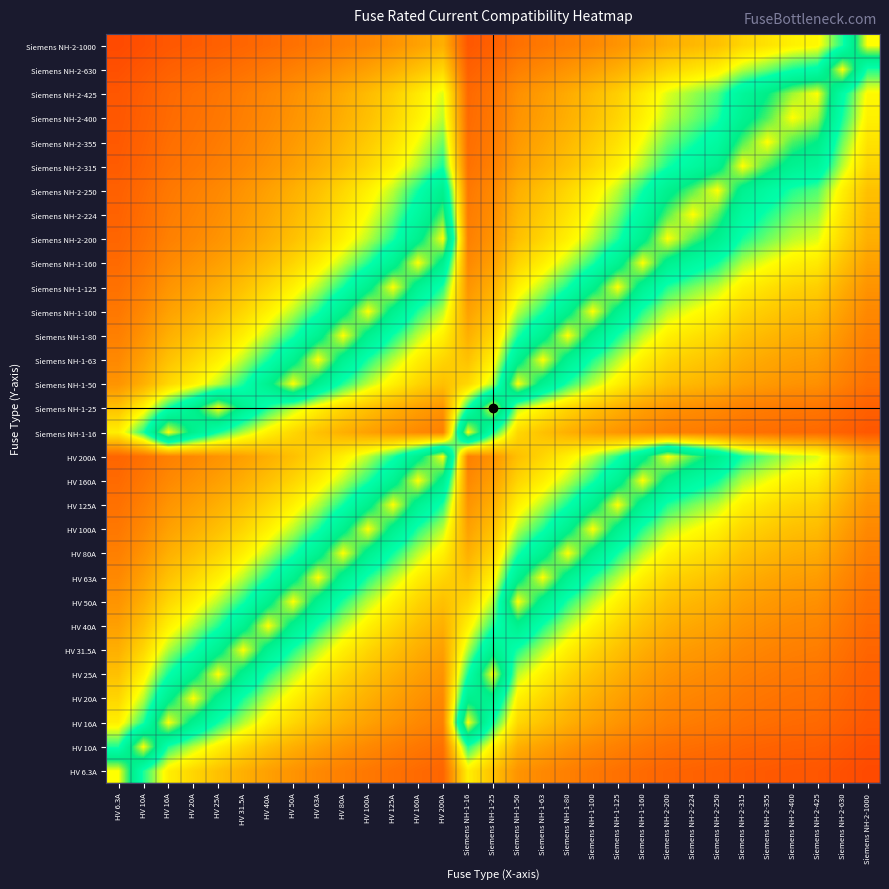

Reading left to right, extract all data points from this chart.

HV 6.3A: HV 6.3A=1.0	HV 10A=0.7	HV 16A=0.5	HV 20A=0.5	HV 25A=0.4	HV 31.5A=0.4	HV 40A=0.4	HV 50A=0.3	HV 63A=0.3	HV 80A=0.3	HV 100A=0.3	HV 125A=0.3	HV 160A=0.2	HV 200A=0.2	Siemens NH-1-16=0.5	Siemens NH-1-25=0.4	Siemens NH-1-50=0.3	Siemens NH-1-63=0.3	Siemens NH-1-80=0.3	Siemens NH-1-100=0.3	Siemens NH-1-125=0.3	Siemens NH-1-160=0.2	Siemens NH-2-200=0.2	Siemens NH-2-224=0.2	Siemens NH-2-250=0.2	Siemens NH-2-315=0.2	Siemens NH-2-355=0.2	Siemens NH-2-400=0.2	Siemens NH-2-425=0.2	Siemens NH-2-630=0.2	Siemens NH-2-1000=0.2
HV 10A: HV 6.3A=0.7	HV 10A=1.0	HV 16A=0.7	HV 20A=0.6	HV 25A=0.5	HV 31.5A=0.5	HV 40A=0.4	HV 50A=0.4	HV 63A=0.4	HV 80A=0.3	HV 100A=0.3	HV 125A=0.3	HV 160A=0.3	HV 200A=0.3	Siemens NH-1-16=0.7	Siemens NH-1-25=0.5	Siemens NH-1-50=0.4	Siemens NH-1-63=0.4	Siemens NH-1-80=0.3	Siemens NH-1-100=0.3	Siemens NH-1-125=0.3	Siemens NH-1-160=0.3	Siemens NH-2-200=0.3	Siemens NH-2-224=0.2	Siemens NH-2-250=0.2	Siemens NH-2-315=0.2	Siemens NH-2-355=0.2	Siemens NH-2-400=0.2	Siemens NH-2-425=0.2	Siemens NH-2-630=0.2	Siemens NH-2-1000=0.2
HV 16A: HV 6.3A=0.5	HV 10A=0.7	HV 16A=1.0	HV 20A=0.8	HV 25A=0.7	HV 31.5A=0.6	HV 40A=0.5	HV 50A=0.5	HV 63A=0.4	HV 80A=0.4	HV 100A=0.4	HV 125A=0.3	HV 160A=0.3	HV 200A=0.3	Siemens NH-1-16=1.0	Siemens NH-1-25=0.7	Siemens NH-1-50=0.5	Siemens NH-1-63=0.4	Siemens NH-1-80=0.4	Siemens NH-1-100=0.4	Siemens NH-1-125=0.3	Siemens NH-1-160=0.3	Siemens NH-2-200=0.3	Siemens NH-2-224=0.3	Siemens NH-2-250=0.3	Siemens NH-2-315=0.3	Siemens NH-2-355=0.2	Siemens NH-2-400=0.2	Siemens NH-2-425=0.2	Siemens NH-2-630=0.2	Siemens NH-2-1000=0.2
HV 20A: HV 6.3A=0.5	HV 10A=0.6	HV 16A=0.8	HV 20A=1.0	HV 25A=0.8	HV 31.5A=0.7	HV 40A=0.6	HV 50A=0.5	HV 63A=0.5	HV 80A=0.4	HV 100A=0.4	HV 125A=0.4	HV 160A=0.3	HV 200A=0.3	Siemens NH-1-16=0.8	Siemens NH-1-25=0.8	Siemens NH-1-50=0.5	Siemens NH-1-63=0.5	Siemens NH-1-80=0.4	Siemens NH-1-100=0.4	Siemens NH-1-125=0.4	Siemens NH-1-160=0.3	Siemens NH-2-200=0.3	Siemens NH-2-224=0.3	Siemens NH-2-250=0.3	Siemens NH-2-315=0.3	Siemens NH-2-355=0.3	Siemens NH-2-400=0.3	Siemens NH-2-425=0.2	Siemens NH-2-630=0.2	Siemens NH-2-1000=0.2
HV 25A: HV 6.3A=0.4	HV 10A=0.5	HV 16A=0.7	HV 20A=0.8	HV 25A=1.0	HV 31.5A=0.8	HV 40A=0.7	HV 50A=0.6	HV 63A=0.5	HV 80A=0.5	HV 100A=0.4	HV 125A=0.4	HV 160A=0.4	HV 200A=0.3	Siemens NH-1-16=0.7	Siemens NH-1-25=1.0	Siemens NH-1-50=0.6	Siemens NH-1-63=0.5	Siemens NH-1-80=0.5	Siemens NH-1-100=0.4	Siemens NH-1-125=0.4	Siemens NH-1-160=0.4	Siemens NH-2-200=0.3	Siemens NH-2-224=0.3	Siemens NH-2-250=0.3	Siemens NH-2-315=0.3	Siemens NH-2-355=0.3	Siemens NH-2-400=0.3	Siemens NH-2-425=0.3	Siemens NH-2-630=0.2	Siemens NH-2-1000=0.2
HV 31.5A: HV 6.3A=0.4	HV 10A=0.5	HV 16A=0.6	HV 20A=0.7	HV 25A=0.8	HV 31.5A=1.0	HV 40A=0.8	HV 50A=0.7	HV 63A=0.6	HV 80A=0.5	HV 100A=0.5	HV 125A=0.4	HV 160A=0.4	HV 200A=0.4	Siemens NH-1-16=0.6	Siemens NH-1-25=0.8	Siemens NH-1-50=0.7	Siemens NH-1-63=0.6	Siemens NH-1-80=0.5	Siemens NH-1-100=0.5	Siemens NH-1-125=0.4	Siemens NH-1-160=0.4	Siemens NH-2-200=0.4	Siemens NH-2-224=0.3	Siemens NH-2-250=0.3	Siemens NH-2-315=0.3	Siemens NH-2-355=0.3	Siemens NH-2-400=0.3	Siemens NH-2-425=0.3	Siemens NH-2-630=0.3	Siemens NH-2-1000=0.2
HV 40A: HV 6.3A=0.4	HV 10A=0.4	HV 16A=0.5	HV 20A=0.6	HV 25A=0.7	HV 31.5A=0.8	HV 40A=1.0	HV 50A=0.8	HV 63A=0.7	HV 80A=0.6	HV 100A=0.5	HV 125A=0.5	HV 160A=0.4	HV 200A=0.4	Siemens NH-1-16=0.5	Siemens NH-1-25=0.7	Siemens NH-1-50=0.8	Siemens NH-1-63=0.7	Siemens NH-1-80=0.6	Siemens NH-1-100=0.5	Siemens NH-1-125=0.5	Siemens NH-1-160=0.4	Siemens NH-2-200=0.4	Siemens NH-2-224=0.4	Siemens NH-2-250=0.4	Siemens NH-2-315=0.3	Siemens NH-2-355=0.3	Siemens NH-2-400=0.3	Siemens NH-2-425=0.3	Siemens NH-2-630=0.3	Siemens NH-2-1000=0.2
HV 50A: HV 6.3A=0.3	HV 10A=0.4	HV 16A=0.5	HV 20A=0.5	HV 25A=0.6	HV 31.5A=0.7	HV 40A=0.8	HV 50A=1.0	HV 63A=0.8	HV 80A=0.7	HV 100A=0.6	HV 125A=0.5	HV 160A=0.5	HV 200A=0.4	Siemens NH-1-16=0.5	Siemens NH-1-25=0.6	Siemens NH-1-50=1.0	Siemens NH-1-63=0.8	Siemens NH-1-80=0.7	Siemens NH-1-100=0.6	Siemens NH-1-125=0.5	Siemens NH-1-160=0.5	Siemens NH-2-200=0.4	Siemens NH-2-224=0.4	Siemens NH-2-250=0.4	Siemens NH-2-315=0.4	Siemens NH-2-355=0.3	Siemens NH-2-400=0.3	Siemens NH-2-425=0.3	Siemens NH-2-630=0.3	Siemens NH-2-1000=0.3
HV 63A: HV 6.3A=0.3	HV 10A=0.4	HV 16A=0.4	HV 20A=0.5	HV 25A=0.5	HV 31.5A=0.6	HV 40A=0.7	HV 50A=0.8	HV 63A=1.0	HV 80A=0.8	HV 100A=0.7	HV 125A=0.6	HV 160A=0.5	HV 200A=0.5	Siemens NH-1-16=0.4	Siemens NH-1-25=0.5	Siemens NH-1-50=0.8	Siemens NH-1-63=1.0	Siemens NH-1-80=0.8	Siemens NH-1-100=0.7	Siemens NH-1-125=0.6	Siemens NH-1-160=0.5	Siemens NH-2-200=0.5	Siemens NH-2-224=0.4	Siemens NH-2-250=0.4	Siemens NH-2-315=0.4	Siemens NH-2-355=0.4	Siemens NH-2-400=0.4	Siemens NH-2-425=0.3	Siemens NH-2-630=0.3	Siemens NH-2-1000=0.3
HV 80A: HV 6.3A=0.3	HV 10A=0.3	HV 16A=0.4	HV 20A=0.4	HV 25A=0.5	HV 31.5A=0.5	HV 40A=0.6	HV 50A=0.7	HV 63A=0.8	HV 80A=1.0	HV 100A=0.8	HV 125A=0.7	HV 160A=0.6	HV 200A=0.5	Siemens NH-1-16=0.4	Siemens NH-1-25=0.5	Siemens NH-1-50=0.7	Siemens NH-1-63=0.8	Siemens NH-1-80=1.0	Siemens NH-1-100=0.8	Siemens NH-1-125=0.7	Siemens NH-1-160=0.6	Siemens NH-2-200=0.5	Siemens NH-2-224=0.5	Siemens NH-2-250=0.5	Siemens NH-2-315=0.4	Siemens NH-2-355=0.4	Siemens NH-2-400=0.4	Siemens NH-2-425=0.4	Siemens NH-2-630=0.3	Siemens NH-2-1000=0.3
HV 100A: HV 6.3A=0.3	HV 10A=0.3	HV 16A=0.4	HV 20A=0.4	HV 25A=0.4	HV 31.5A=0.5	HV 40A=0.5	HV 50A=0.6	HV 63A=0.7	HV 80A=0.8	HV 100A=1.0	HV 125A=0.8	HV 160A=0.7	HV 200A=0.6	Siemens NH-1-16=0.4	Siemens NH-1-25=0.4	Siemens NH-1-50=0.6	Siemens NH-1-63=0.7	Siemens NH-1-80=0.8	Siemens NH-1-100=1.0	Siemens NH-1-125=0.8	Siemens NH-1-160=0.7	Siemens NH-2-200=0.6	Siemens NH-2-224=0.6	Siemens NH-2-250=0.5	Siemens NH-2-315=0.5	Siemens NH-2-355=0.4	Siemens NH-2-400=0.4	Siemens NH-2-425=0.4	Siemens NH-2-630=0.4	Siemens NH-2-1000=0.3
HV 125A: HV 6.3A=0.3	HV 10A=0.3	HV 16A=0.3	HV 20A=0.4	HV 25A=0.4	HV 31.5A=0.4	HV 40A=0.5	HV 50A=0.5	HV 63A=0.6	HV 80A=0.7	HV 100A=0.8	HV 125A=1.0	HV 160A=0.8	HV 200A=0.7	Siemens NH-1-16=0.3	Siemens NH-1-25=0.4	Siemens NH-1-50=0.5	Siemens NH-1-63=0.6	Siemens NH-1-80=0.7	Siemens NH-1-100=0.8	Siemens NH-1-125=1.0	Siemens NH-1-160=0.8	Siemens NH-2-200=0.7	Siemens NH-2-224=0.6	Siemens NH-2-250=0.6	Siemens NH-2-315=0.5	Siemens NH-2-355=0.5	Siemens NH-2-400=0.5	Siemens NH-2-425=0.4	Siemens NH-2-630=0.4	Siemens NH-2-1000=0.3
HV 160A: HV 6.3A=0.2	HV 10A=0.3	HV 16A=0.3	HV 20A=0.3	HV 25A=0.4	HV 31.5A=0.4	HV 40A=0.4	HV 50A=0.5	HV 63A=0.5	HV 80A=0.6	HV 100A=0.7	HV 125A=0.8	HV 160A=1.0	HV 200A=0.8	Siemens NH-1-16=0.3	Siemens NH-1-25=0.4	Siemens NH-1-50=0.5	Siemens NH-1-63=0.5	Siemens NH-1-80=0.6	Siemens NH-1-100=0.7	Siemens NH-1-125=0.8	Siemens NH-1-160=1.0	Siemens NH-2-200=0.8	Siemens NH-2-224=0.7	Siemens NH-2-250=0.7	Siemens NH-2-315=0.6	Siemens NH-2-355=0.6	Siemens NH-2-400=0.5	Siemens NH-2-425=0.5	Siemens NH-2-630=0.4	Siemens NH-2-1000=0.4
HV 200A: HV 6.3A=0.2	HV 10A=0.3	HV 16A=0.3	HV 20A=0.3	HV 25A=0.3	HV 31.5A=0.4	HV 40A=0.4	HV 50A=0.4	HV 63A=0.5	HV 80A=0.5	HV 100A=0.6	HV 125A=0.7	HV 160A=0.8	HV 200A=1.0	Siemens NH-1-16=0.3	Siemens NH-1-25=0.3	Siemens NH-1-50=0.4	Siemens NH-1-63=0.5	Siemens NH-1-80=0.5	Siemens NH-1-100=0.6	Siemens NH-1-125=0.7	Siemens NH-1-160=0.8	Siemens NH-2-200=1.0	Siemens NH-2-224=0.9	Siemens NH-2-250=0.8	Siemens NH-2-315=0.7	Siemens NH-2-355=0.6	Siemens NH-2-400=0.6	Siemens NH-2-425=0.6	Siemens NH-2-630=0.5	Siemens NH-2-1000=0.4
Siemens NH-1-16: HV 6.3A=0.5	HV 10A=0.7	HV 16A=1.0	HV 20A=0.8	HV 25A=0.7	HV 31.5A=0.6	HV 40A=0.5	HV 50A=0.5	HV 63A=0.4	HV 80A=0.4	HV 100A=0.4	HV 125A=0.3	HV 160A=0.3	HV 200A=0.3	Siemens NH-1-16=1.0	Siemens NH-1-25=0.7	Siemens NH-1-50=0.5	Siemens NH-1-63=0.4	Siemens NH-1-80=0.4	Siemens NH-1-100=0.4	Siemens NH-1-125=0.3	Siemens NH-1-160=0.3	Siemens NH-2-200=0.3	Siemens NH-2-224=0.3	Siemens NH-2-250=0.3	Siemens NH-2-315=0.3	Siemens NH-2-355=0.2	Siemens NH-2-400=0.2	Siemens NH-2-425=0.2	Siemens NH-2-630=0.2	Siemens NH-2-1000=0.2
Siemens NH-1-25: HV 6.3A=0.4	HV 10A=0.5	HV 16A=0.7	HV 20A=0.8	HV 25A=1.0	HV 31.5A=0.8	HV 40A=0.7	HV 50A=0.6	HV 63A=0.5	HV 80A=0.5	HV 100A=0.4	HV 125A=0.4	HV 160A=0.4	HV 200A=0.3	Siemens NH-1-16=0.7	Siemens NH-1-25=1.0	Siemens NH-1-50=0.6	Siemens NH-1-63=0.5	Siemens NH-1-80=0.5	Siemens NH-1-100=0.4	Siemens NH-1-125=0.4	Siemens NH-1-160=0.4	Siemens NH-2-200=0.3	Siemens NH-2-224=0.3	Siemens NH-2-250=0.3	Siemens NH-2-315=0.3	Siemens NH-2-355=0.3	Siemens NH-2-400=0.3	Siemens NH-2-425=0.3	Siemens NH-2-630=0.2	Siemens NH-2-1000=0.2
Siemens NH-1-50: HV 6.3A=0.3	HV 10A=0.4	HV 16A=0.5	HV 20A=0.5	HV 25A=0.6	HV 31.5A=0.7	HV 40A=0.8	HV 50A=1.0	HV 63A=0.8	HV 80A=0.7	HV 100A=0.6	HV 125A=0.5	HV 160A=0.5	HV 200A=0.4	Siemens NH-1-16=0.5	Siemens NH-1-25=0.6	Siemens NH-1-50=1.0	Siemens NH-1-63=0.8	Siemens NH-1-80=0.7	Siemens NH-1-100=0.6	Siemens NH-1-125=0.5	Siemens NH-1-160=0.5	Siemens NH-2-200=0.4	Siemens NH-2-224=0.4	Siemens NH-2-250=0.4	Siemens NH-2-315=0.4	Siemens NH-2-355=0.3	Siemens NH-2-400=0.3	Siemens NH-2-425=0.3	Siemens NH-2-630=0.3	Siemens NH-2-1000=0.3
Siemens NH-1-63: HV 6.3A=0.3	HV 10A=0.4	HV 16A=0.4	HV 20A=0.5	HV 25A=0.5	HV 31.5A=0.6	HV 40A=0.7	HV 50A=0.8	HV 63A=1.0	HV 80A=0.8	HV 100A=0.7	HV 125A=0.6	HV 160A=0.5	HV 200A=0.5	Siemens NH-1-16=0.4	Siemens NH-1-25=0.5	Siemens NH-1-50=0.8	Siemens NH-1-63=1.0	Siemens NH-1-80=0.8	Siemens NH-1-100=0.7	Siemens NH-1-125=0.6	Siemens NH-1-160=0.5	Siemens NH-2-200=0.5	Siemens NH-2-224=0.4	Siemens NH-2-250=0.4	Siemens NH-2-315=0.4	Siemens NH-2-355=0.4	Siemens NH-2-400=0.4	Siemens NH-2-425=0.3	Siemens NH-2-630=0.3	Siemens NH-2-1000=0.3
Siemens NH-1-80: HV 6.3A=0.3	HV 10A=0.3	HV 16A=0.4	HV 20A=0.4	HV 25A=0.5	HV 31.5A=0.5	HV 40A=0.6	HV 50A=0.7	HV 63A=0.8	HV 80A=1.0	HV 100A=0.8	HV 125A=0.7	HV 160A=0.6	HV 200A=0.5	Siemens NH-1-16=0.4	Siemens NH-1-25=0.5	Siemens NH-1-50=0.7	Siemens NH-1-63=0.8	Siemens NH-1-80=1.0	Siemens NH-1-100=0.8	Siemens NH-1-125=0.7	Siemens NH-1-160=0.6	Siemens NH-2-200=0.5	Siemens NH-2-224=0.5	Siemens NH-2-250=0.5	Siemens NH-2-315=0.4	Siemens NH-2-355=0.4	Siemens NH-2-400=0.4	Siemens NH-2-425=0.4	Siemens NH-2-630=0.3	Siemens NH-2-1000=0.3
Siemens NH-1-100: HV 6.3A=0.3	HV 10A=0.3	HV 16A=0.4	HV 20A=0.4	HV 25A=0.4	HV 31.5A=0.5	HV 40A=0.5	HV 50A=0.6	HV 63A=0.7	HV 80A=0.8	HV 100A=1.0	HV 125A=0.8	HV 160A=0.7	HV 200A=0.6	Siemens NH-1-16=0.4	Siemens NH-1-25=0.4	Siemens NH-1-50=0.6	Siemens NH-1-63=0.7	Siemens NH-1-80=0.8	Siemens NH-1-100=1.0	Siemens NH-1-125=0.8	Siemens NH-1-160=0.7	Siemens NH-2-200=0.6	Siemens NH-2-224=0.6	Siemens NH-2-250=0.5	Siemens NH-2-315=0.5	Siemens NH-2-355=0.4	Siemens NH-2-400=0.4	Siemens NH-2-425=0.4	Siemens NH-2-630=0.4	Siemens NH-2-1000=0.3
Siemens NH-1-125: HV 6.3A=0.3	HV 10A=0.3	HV 16A=0.3	HV 20A=0.4	HV 25A=0.4	HV 31.5A=0.4	HV 40A=0.5	HV 50A=0.5	HV 63A=0.6	HV 80A=0.7	HV 100A=0.8	HV 125A=1.0	HV 160A=0.8	HV 200A=0.7	Siemens NH-1-16=0.3	Siemens NH-1-25=0.4	Siemens NH-1-50=0.5	Siemens NH-1-63=0.6	Siemens NH-1-80=0.7	Siemens NH-1-100=0.8	Siemens NH-1-125=1.0	Siemens NH-1-160=0.8	Siemens NH-2-200=0.7	Siemens NH-2-224=0.6	Siemens NH-2-250=0.6	Siemens NH-2-315=0.5	Siemens NH-2-355=0.5	Siemens NH-2-400=0.5	Siemens NH-2-425=0.4	Siemens NH-2-630=0.4	Siemens NH-2-1000=0.3
Siemens NH-1-160: HV 6.3A=0.2	HV 10A=0.3	HV 16A=0.3	HV 20A=0.3	HV 25A=0.4	HV 31.5A=0.4	HV 40A=0.4	HV 50A=0.5	HV 63A=0.5	HV 80A=0.6	HV 100A=0.7	HV 125A=0.8	HV 160A=1.0	HV 200A=0.8	Siemens NH-1-16=0.3	Siemens NH-1-25=0.4	Siemens NH-1-50=0.5	Siemens NH-1-63=0.5	Siemens NH-1-80=0.6	Siemens NH-1-100=0.7	Siemens NH-1-125=0.8	Siemens NH-1-160=1.0	Siemens NH-2-200=0.8	Siemens NH-2-224=0.7	Siemens NH-2-250=0.7	Siemens NH-2-315=0.6	Siemens NH-2-355=0.6	Siemens NH-2-400=0.5	Siemens NH-2-425=0.5	Siemens NH-2-630=0.4	Siemens NH-2-1000=0.4
Siemens NH-2-200: HV 6.3A=0.2	HV 10A=0.3	HV 16A=0.3	HV 20A=0.3	HV 25A=0.3	HV 31.5A=0.4	HV 40A=0.4	HV 50A=0.4	HV 63A=0.5	HV 80A=0.5	HV 100A=0.6	HV 125A=0.7	HV 160A=0.8	HV 200A=1.0	Siemens NH-1-16=0.3	Siemens NH-1-25=0.3	Siemens NH-1-50=0.4	Siemens NH-1-63=0.5	Siemens NH-1-80=0.5	Siemens NH-1-100=0.6	Siemens NH-1-125=0.7	Siemens NH-1-160=0.8	Siemens NH-2-200=1.0	Siemens NH-2-224=0.9	Siemens NH-2-250=0.8	Siemens NH-2-315=0.7	Siemens NH-2-355=0.6	Siemens NH-2-400=0.6	Siemens NH-2-425=0.6	Siemens NH-2-630=0.5	Siemens NH-2-1000=0.4
Siemens NH-2-224: HV 6.3A=0.2	HV 10A=0.2	HV 16A=0.3	HV 20A=0.3	HV 25A=0.3	HV 31.5A=0.3	HV 40A=0.4	HV 50A=0.4	HV 63A=0.4	HV 80A=0.5	HV 100A=0.6	HV 125A=0.6	HV 160A=0.7	HV 200A=0.9	Siemens NH-1-16=0.3	Siemens NH-1-25=0.3	Siemens NH-1-50=0.4	Siemens NH-1-63=0.4	Siemens NH-1-80=0.5	Siemens NH-1-100=0.6	Siemens NH-1-125=0.6	Siemens NH-1-160=0.7	Siemens NH-2-200=0.9	Siemens NH-2-224=1.0	Siemens NH-2-250=0.9	Siemens NH-2-315=0.7	Siemens NH-2-355=0.7	Siemens NH-2-400=0.6	Siemens NH-2-425=0.6	Siemens NH-2-630=0.5	Siemens NH-2-1000=0.4
Siemens NH-2-250: HV 6.3A=0.2	HV 10A=0.2	HV 16A=0.3	HV 20A=0.3	HV 25A=0.3	HV 31.5A=0.3	HV 40A=0.4	HV 50A=0.4	HV 63A=0.4	HV 80A=0.5	HV 100A=0.5	HV 125A=0.6	HV 160A=0.7	HV 200A=0.8	Siemens NH-1-16=0.3	Siemens NH-1-25=0.3	Siemens NH-1-50=0.4	Siemens NH-1-63=0.4	Siemens NH-1-80=0.5	Siemens NH-1-100=0.5	Siemens NH-1-125=0.6	Siemens NH-1-160=0.7	Siemens NH-2-200=0.8	Siemens NH-2-224=0.9	Siemens NH-2-250=1.0	Siemens NH-2-315=0.8	Siemens NH-2-355=0.7	Siemens NH-2-400=0.7	Siemens NH-2-425=0.7	Siemens NH-2-630=0.5	Siemens NH-2-1000=0.4
Siemens NH-2-315: HV 6.3A=0.2	HV 10A=0.2	HV 16A=0.3	HV 20A=0.3	HV 25A=0.3	HV 31.5A=0.3	HV 40A=0.3	HV 50A=0.4	HV 63A=0.4	HV 80A=0.4	HV 100A=0.5	HV 125A=0.5	HV 160A=0.6	HV 200A=0.7	Siemens NH-1-16=0.3	Siemens NH-1-25=0.3	Siemens NH-1-50=0.4	Siemens NH-1-63=0.4	Siemens NH-1-80=0.4	Siemens NH-1-100=0.5	Siemens NH-1-125=0.5	Siemens NH-1-160=0.6	Siemens NH-2-200=0.7	Siemens NH-2-224=0.7	Siemens NH-2-250=0.8	Siemens NH-2-315=1.0	Siemens NH-2-355=0.9	Siemens NH-2-400=0.8	Siemens NH-2-425=0.8	Siemens NH-2-630=0.6	Siemens NH-2-1000=0.5
Siemens NH-2-355: HV 6.3A=0.2	HV 10A=0.2	HV 16A=0.2	HV 20A=0.3	HV 25A=0.3	HV 31.5A=0.3	HV 40A=0.3	HV 50A=0.3	HV 63A=0.4	HV 80A=0.4	HV 100A=0.4	HV 125A=0.5	HV 160A=0.6	HV 200A=0.6	Siemens NH-1-16=0.2	Siemens NH-1-25=0.3	Siemens NH-1-50=0.3	Siemens NH-1-63=0.4	Siemens NH-1-80=0.4	Siemens NH-1-100=0.4	Siemens NH-1-125=0.5	Siemens NH-1-160=0.6	Siemens NH-2-200=0.6	Siemens NH-2-224=0.7	Siemens NH-2-250=0.7	Siemens NH-2-315=0.9	Siemens NH-2-355=1.0	Siemens NH-2-400=0.9	Siemens NH-2-425=0.8	Siemens NH-2-630=0.6	Siemens NH-2-1000=0.5
Siemens NH-2-400: HV 6.3A=0.2	HV 10A=0.2	HV 16A=0.2	HV 20A=0.3	HV 25A=0.3	HV 31.5A=0.3	HV 40A=0.3	HV 50A=0.3	HV 63A=0.4	HV 80A=0.4	HV 100A=0.4	HV 125A=0.5	HV 160A=0.5	HV 200A=0.6	Siemens NH-1-16=0.2	Siemens NH-1-25=0.3	Siemens NH-1-50=0.3	Siemens NH-1-63=0.4	Siemens NH-1-80=0.4	Siemens NH-1-100=0.4	Siemens NH-1-125=0.5	Siemens NH-1-160=0.5	Siemens NH-2-200=0.6	Siemens NH-2-224=0.6	Siemens NH-2-250=0.7	Siemens NH-2-315=0.8	Siemens NH-2-355=0.9	Siemens NH-2-400=1.0	Siemens NH-2-425=0.9	Siemens NH-2-630=0.7	Siemens NH-2-1000=0.5
Siemens NH-2-425: HV 6.3A=0.2	HV 10A=0.2	HV 16A=0.2	HV 20A=0.2	HV 25A=0.3	HV 31.5A=0.3	HV 40A=0.3	HV 50A=0.3	HV 63A=0.3	HV 80A=0.4	HV 100A=0.4	HV 125A=0.4	HV 160A=0.5	HV 200A=0.6	Siemens NH-1-16=0.2	Siemens NH-1-25=0.3	Siemens NH-1-50=0.3	Siemens NH-1-63=0.3	Siemens NH-1-80=0.4	Siemens NH-1-100=0.4	Siemens NH-1-125=0.4	Siemens NH-1-160=0.5	Siemens NH-2-200=0.6	Siemens NH-2-224=0.6	Siemens NH-2-250=0.7	Siemens NH-2-315=0.8	Siemens NH-2-355=0.8	Siemens NH-2-400=0.9	Siemens NH-2-425=1.0	Siemens NH-2-630=0.7	Siemens NH-2-1000=0.5
Siemens NH-2-630: HV 6.3A=0.2	HV 10A=0.2	HV 16A=0.2	HV 20A=0.2	HV 25A=0.2	HV 31.5A=0.3	HV 40A=0.3	HV 50A=0.3	HV 63A=0.3	HV 80A=0.3	HV 100A=0.4	HV 125A=0.4	HV 160A=0.4	HV 200A=0.5	Siemens NH-1-16=0.2	Siemens NH-1-25=0.2	Siemens NH-1-50=0.3	Siemens NH-1-63=0.3	Siemens NH-1-80=0.3	Siemens NH-1-100=0.4	Siemens NH-1-125=0.4	Siemens NH-1-160=0.4	Siemens NH-2-200=0.5	Siemens NH-2-224=0.5	Siemens NH-2-250=0.5	Siemens NH-2-315=0.6	Siemens NH-2-355=0.6	Siemens NH-2-400=0.7	Siemens NH-2-425=0.7	Siemens NH-2-630=1.0	Siemens NH-2-1000=0.7
Siemens NH-2-1000: HV 6.3A=0.2	HV 10A=0.2	HV 16A=0.2	HV 20A=0.2	HV 25A=0.2	HV 31.5A=0.2	HV 40A=0.2	HV 50A=0.3	HV 63A=0.3	HV 80A=0.3	HV 100A=0.3	HV 125A=0.3	HV 160A=0.4	HV 200A=0.4	Siemens NH-1-16=0.2	Siemens NH-1-25=0.2	Siemens NH-1-50=0.3	Siemens NH-1-63=0.3	Siemens NH-1-80=0.3	Siemens NH-1-100=0.3	Siemens NH-1-125=0.3	Siemens NH-1-160=0.4	Siemens NH-2-200=0.4	Siemens NH-2-224=0.4	Siemens NH-2-250=0.4	Siemens NH-2-315=0.5	Siemens NH-2-355=0.5	Siemens NH-2-400=0.5	Siemens NH-2-425=0.5	Siemens NH-2-630=0.7	Siemens NH-2-1000=1.0